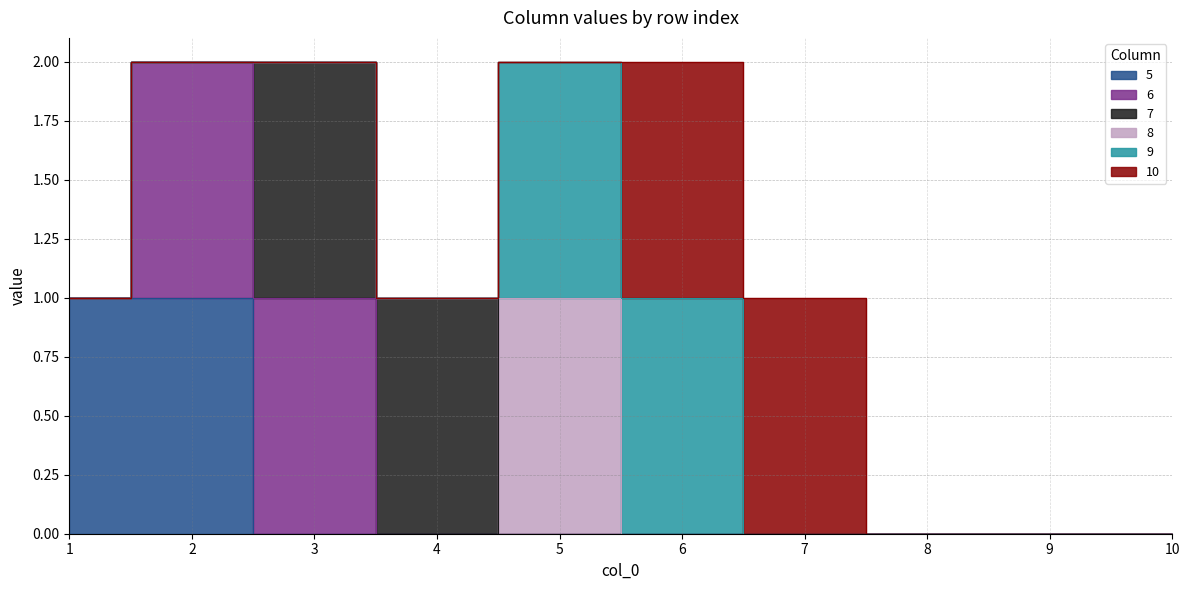

Reading left to right, what are all the values shown in this chart?

5: 1=1	2=1	3=0	4=0	5=0	6=0	7=0	8=0	9=0	10=0
6: 1=0	2=1	3=1	4=0	5=0	6=0	7=0	8=0	9=0	10=0
7: 1=0	2=0	3=1	4=1	5=0	6=0	7=0	8=0	9=0	10=0
8: 1=0	2=0	3=0	4=0	5=1	6=0	7=0	8=0	9=0	10=0
9: 1=0	2=0	3=0	4=0	5=1	6=1	7=0	8=0	9=0	10=0
10: 1=0	2=0	3=0	4=0	5=0	6=1	7=1	8=0	9=0	10=0